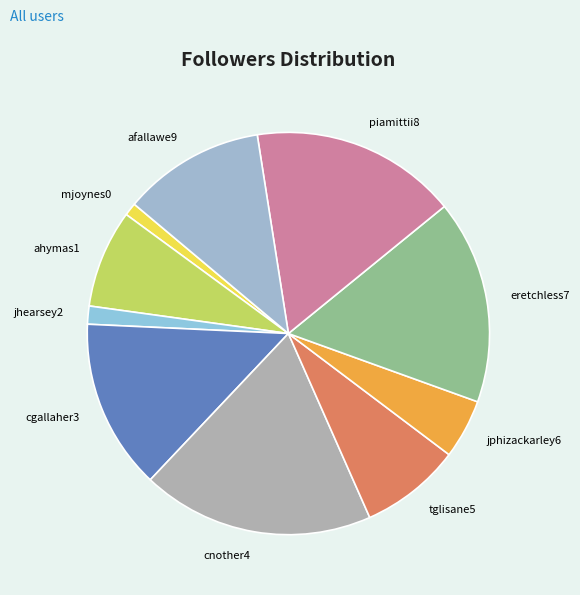

Between mjoynes0 and afallawe9, which is larger?

afallawe9